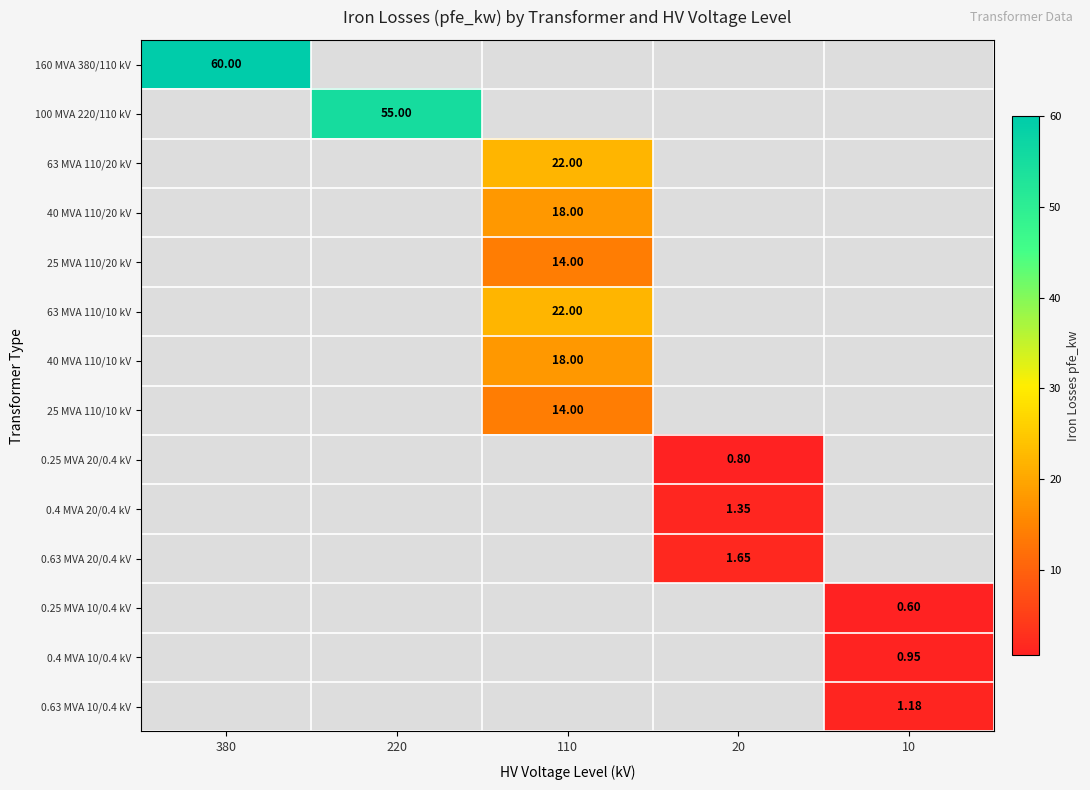

What is the minimum value shown in the chart?

0.6